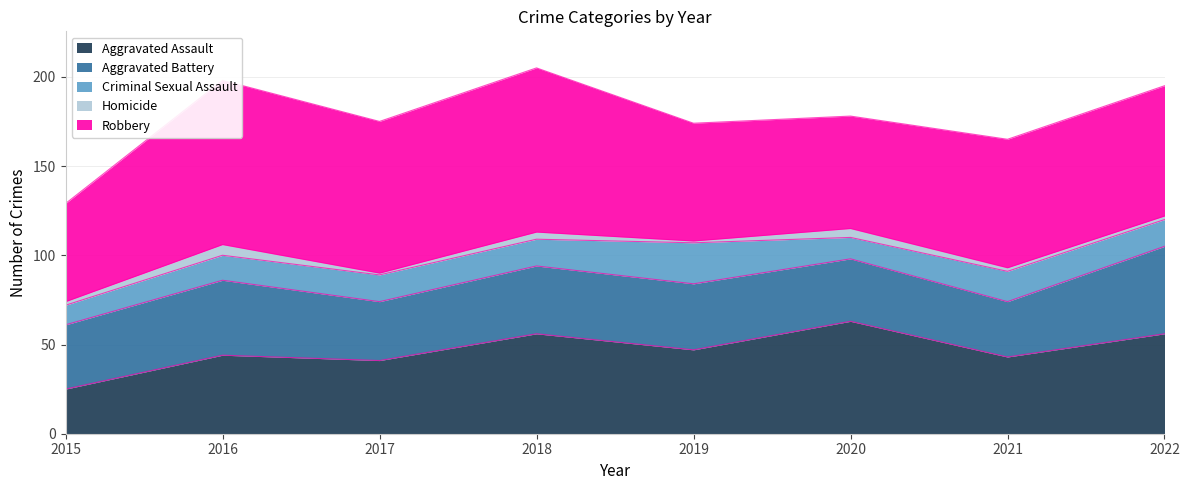

True or false: Homicide and Aggravated Assault cross at least once.

False